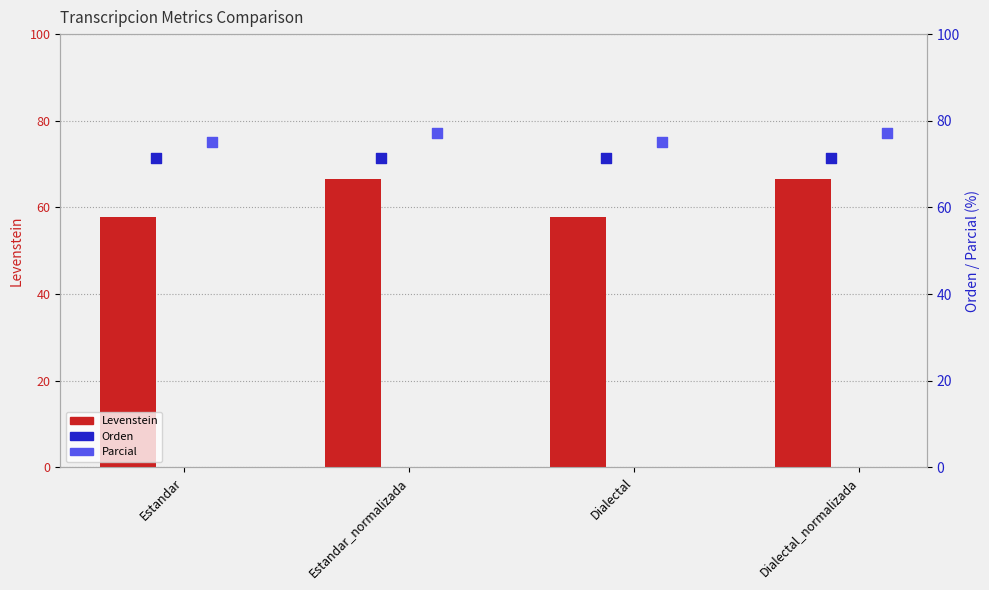

Which series has the largest Y range (max minus min)?

Levenstein